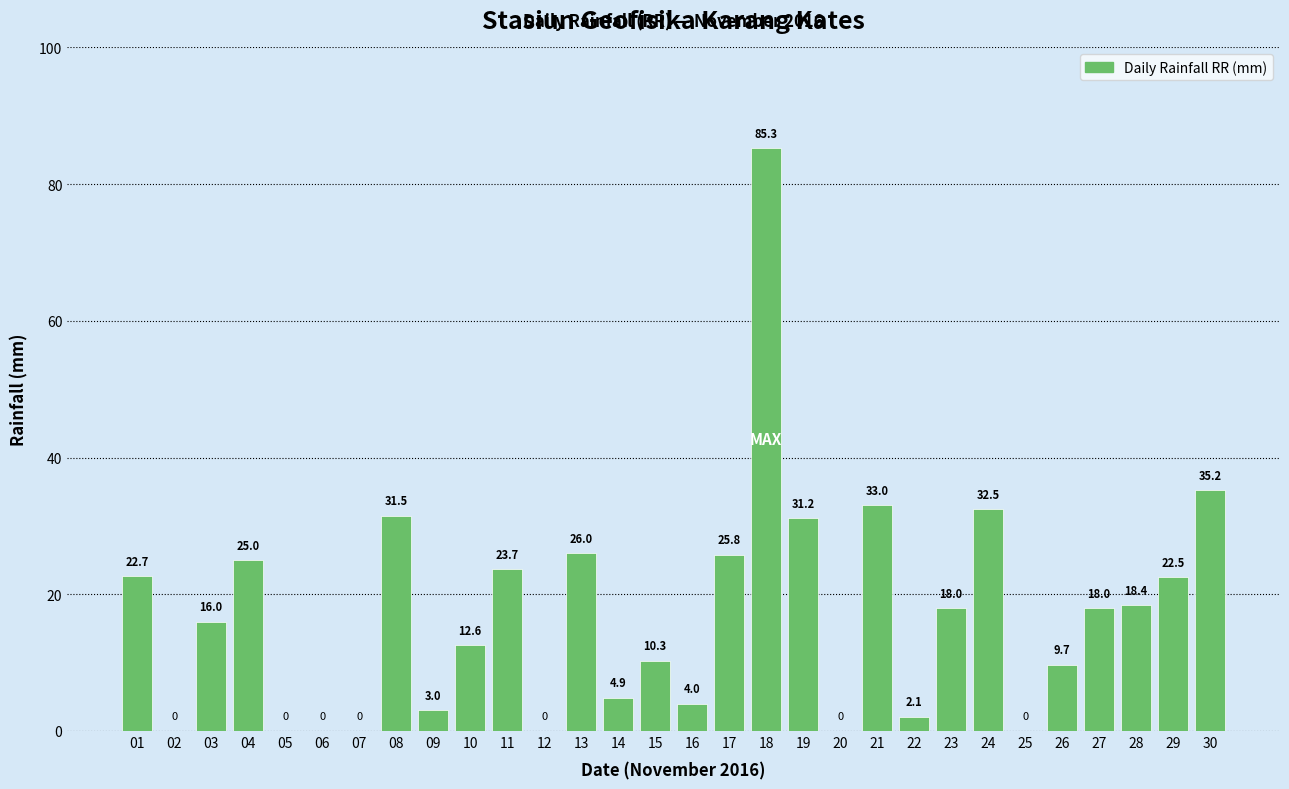

What is the sum of the values at 20 and 23?

18.0